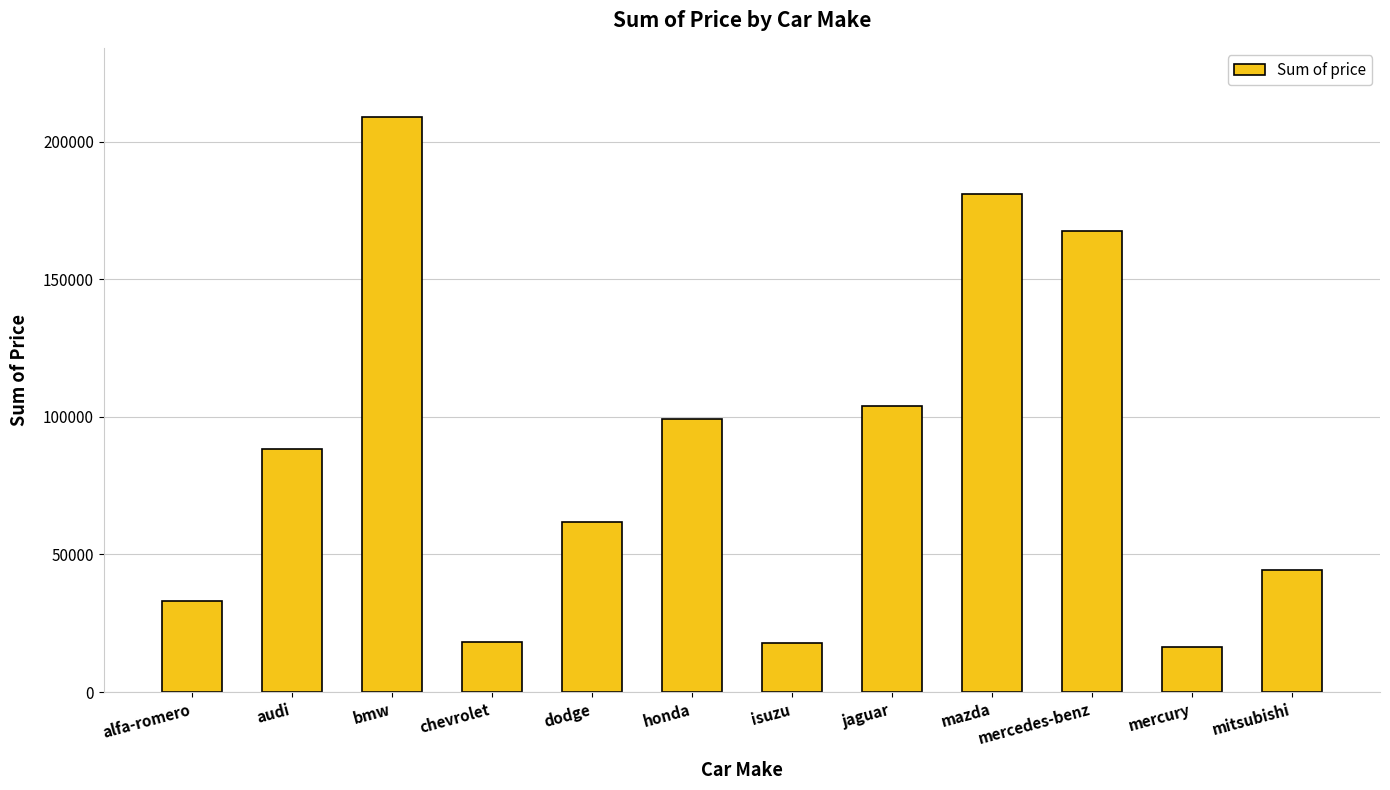

At which category does the chart reach its peak across all series?

bmw